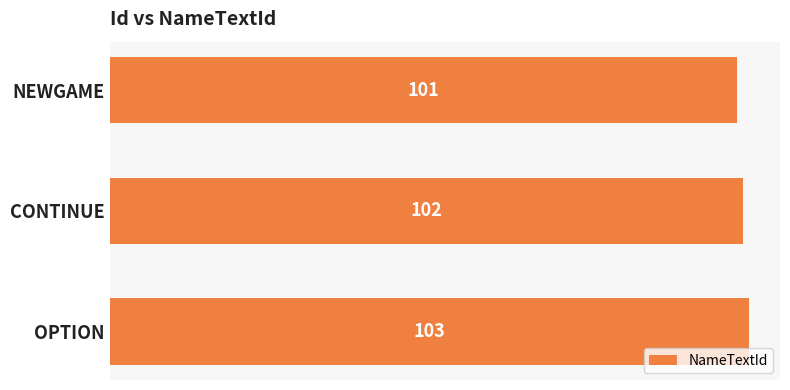

What is the value of the 1st bar from the top?

101